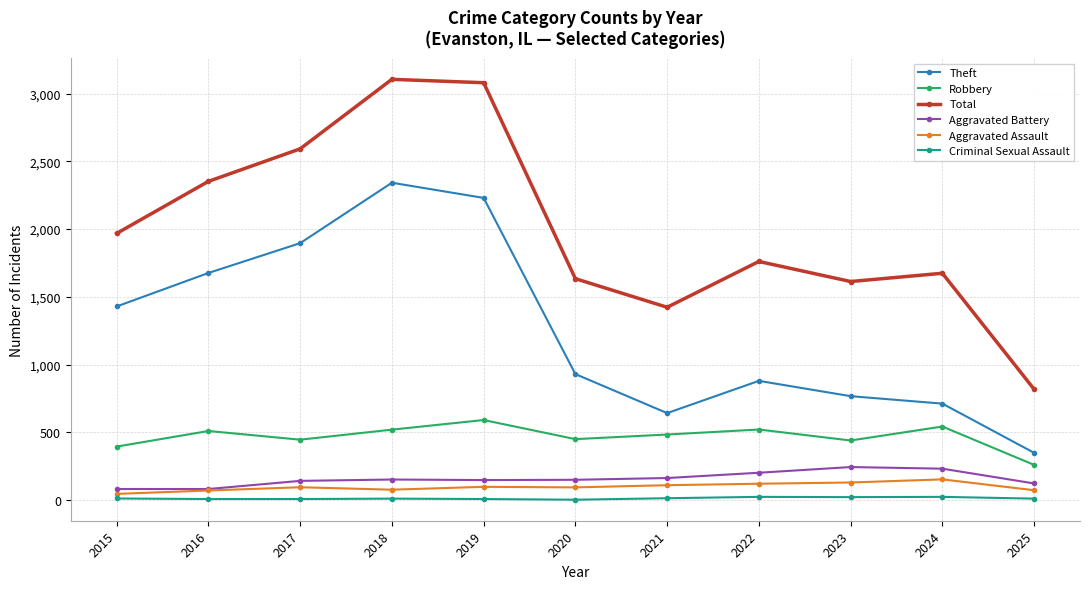

True or false: Aggravated Assault and Theft intersect in this chart.

False